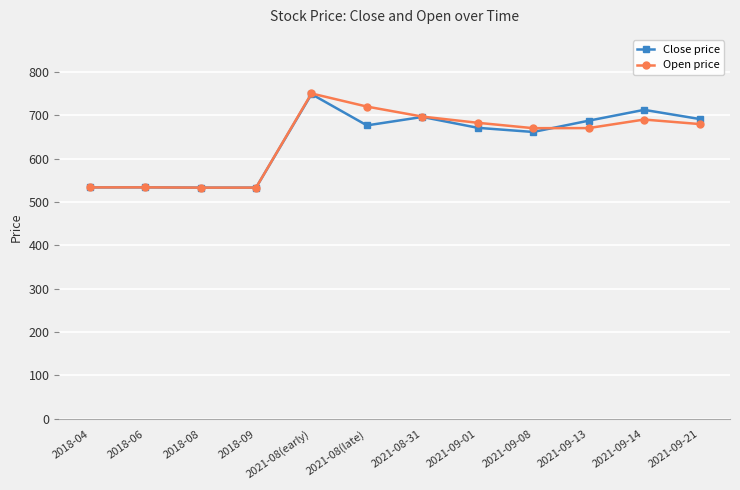

What is the sum of all Open price values?

7691.6